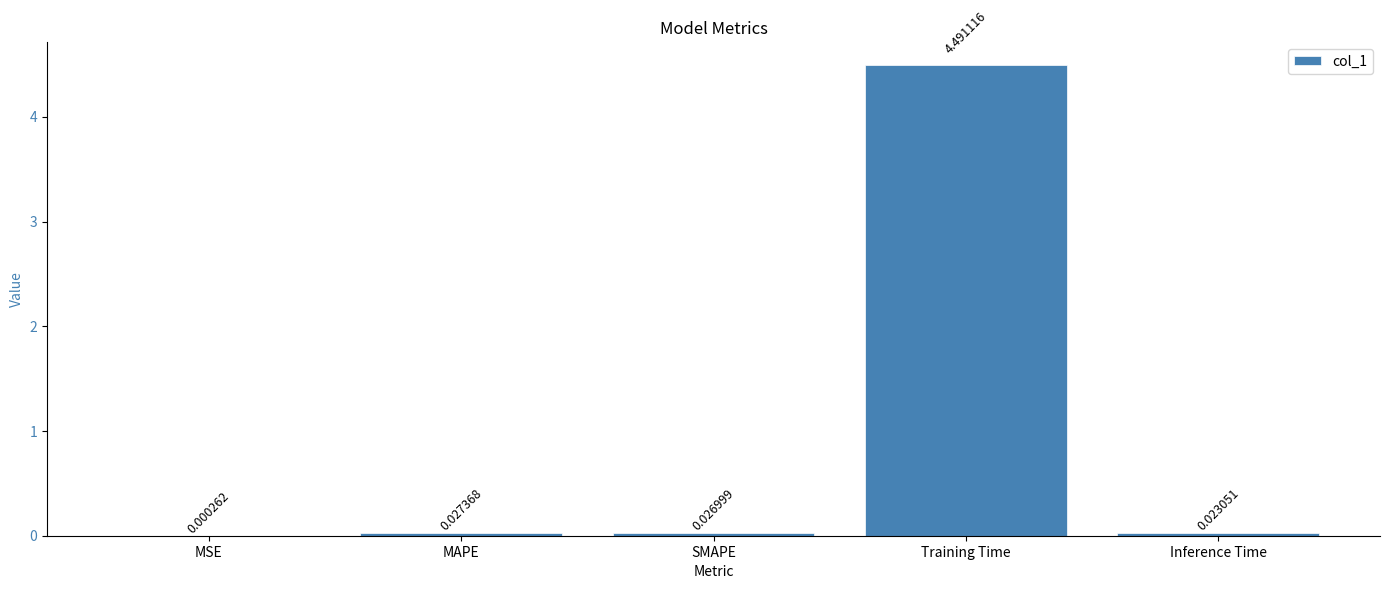

At which category does the chart reach its peak across all series?

Training Time